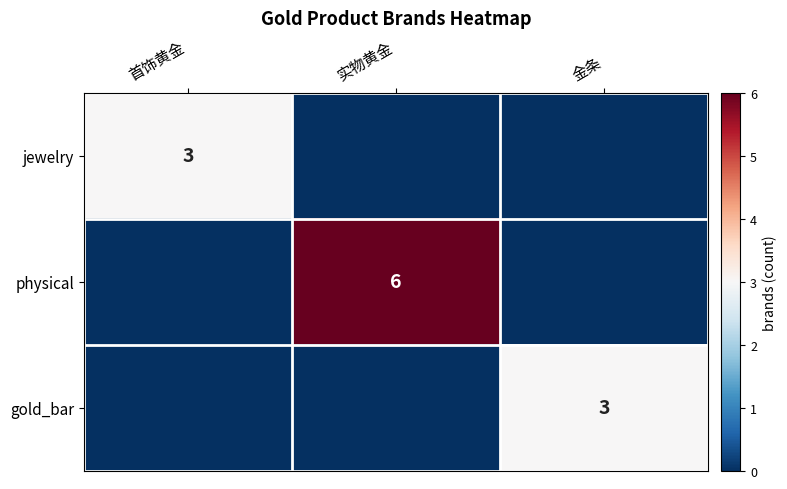

What is the total value across all series at 金条?

3